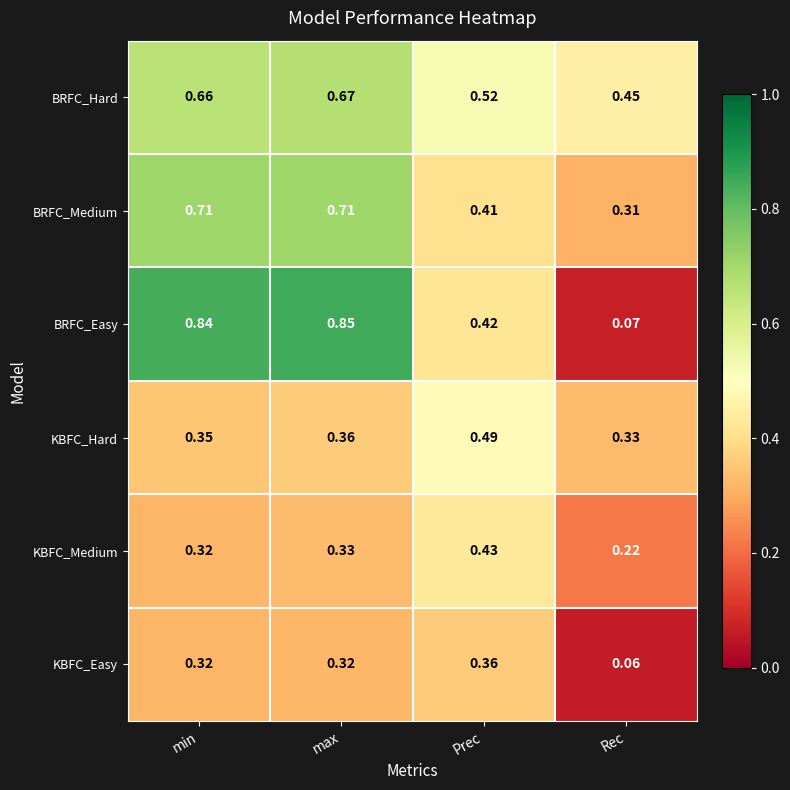

At which category is the sum across all series the highest?

max